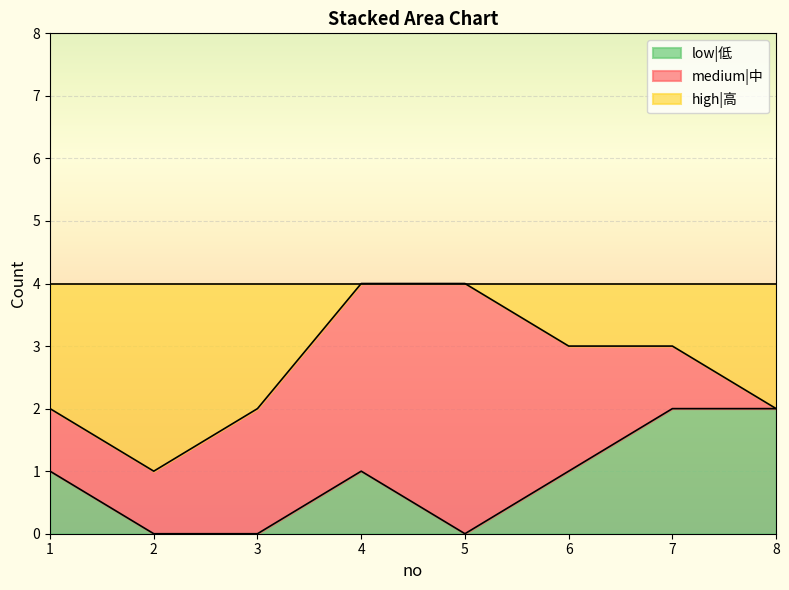

The low|低 series shows 1 at 4. True or false?

True